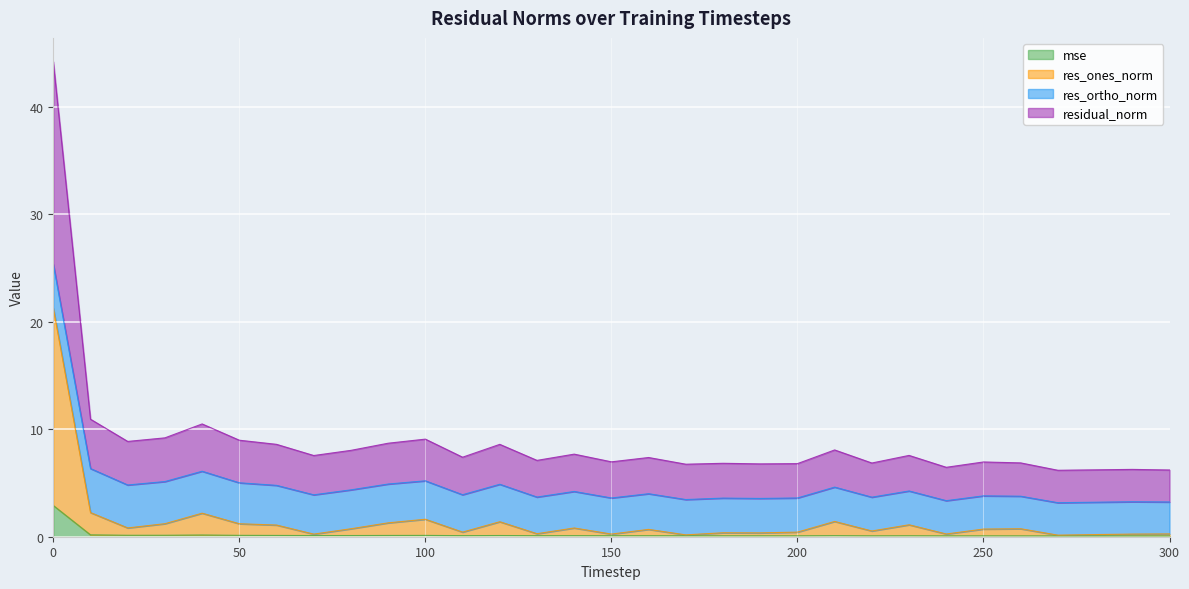

What is the difference between the maximum and minimum values in the mse series?

2.8